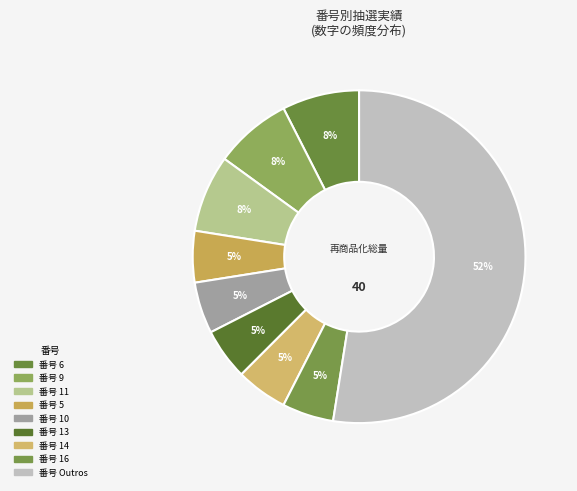

How many slices are in this pie chart?

9